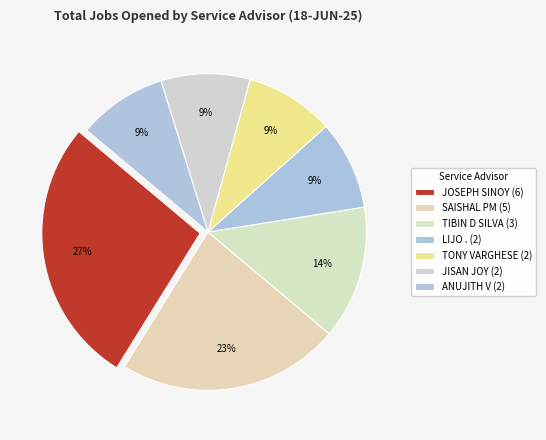

What is the smallest slice in the pie chart?

LIJO .